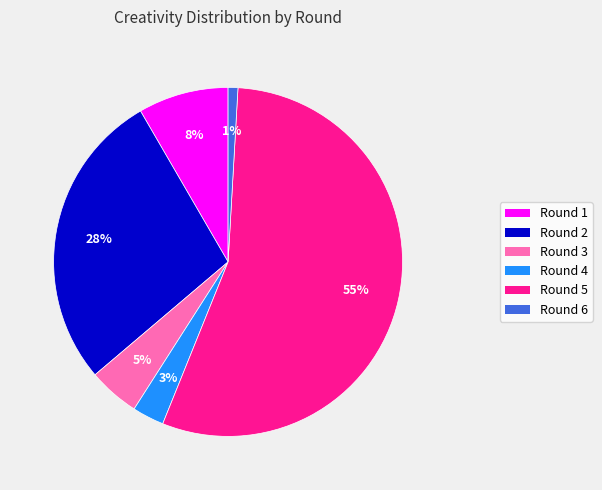

Is the sum of Round 6 and Round 1 greater than half?

No